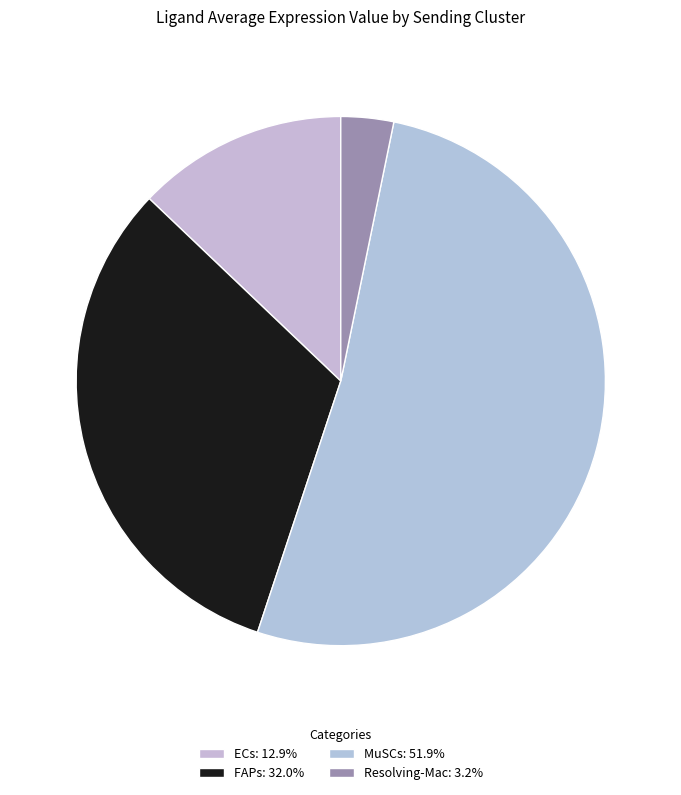

Is it true that MuSCs is 43% of the pie?

False